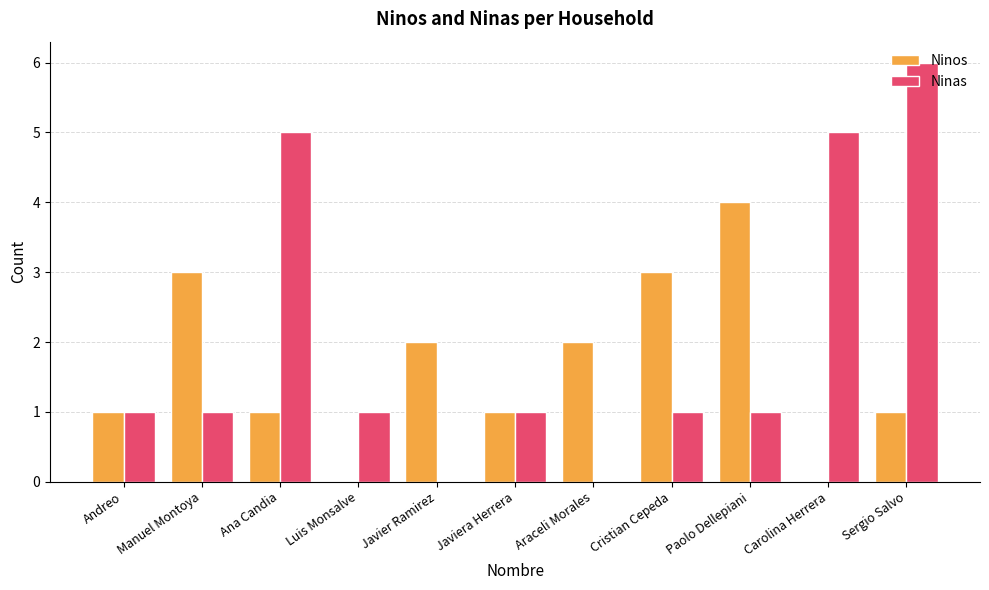

At which label does Ninas reach its peak?

Sergio Salvo